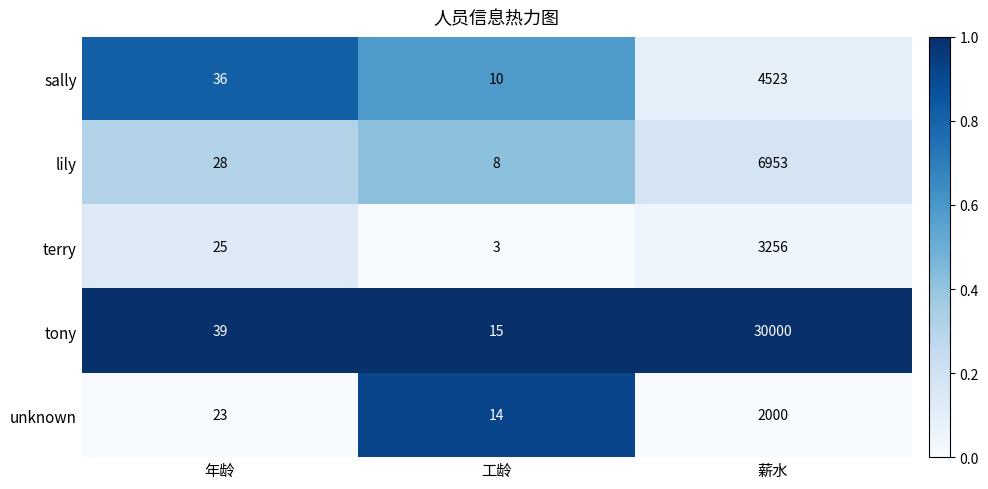

At which category does the chart reach its peak across all series?

薪水